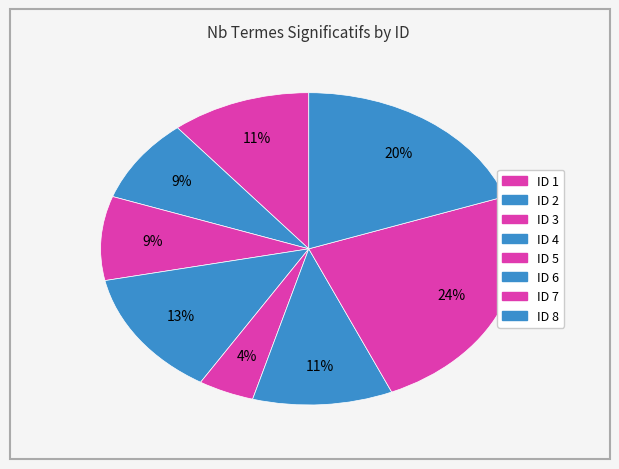

How many slices are in this pie chart?

8